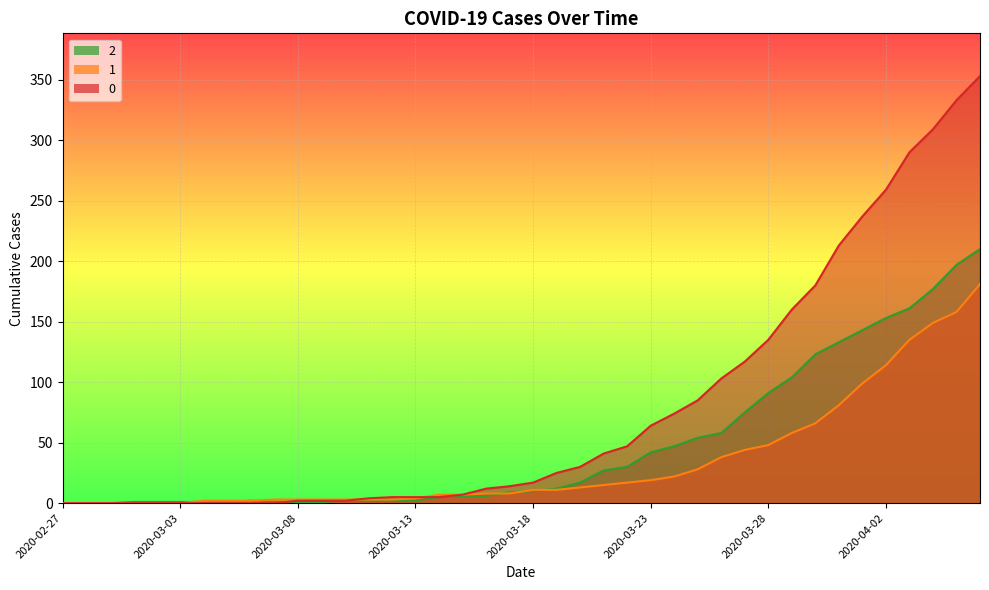

How many data points in 1 are less than 11?

20